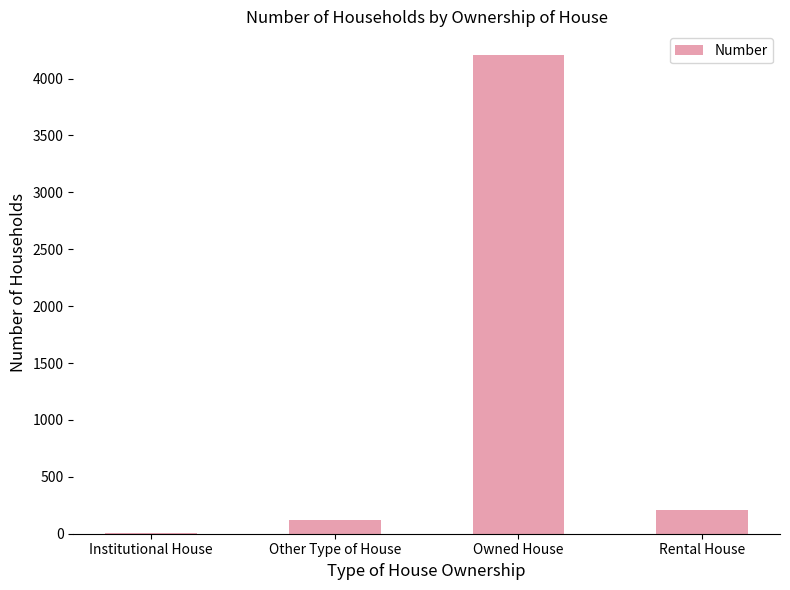

What is the greatest value displayed?

4205